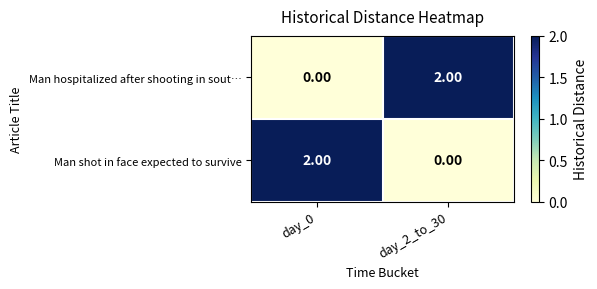

At day_0, list the series in order from largest to smallest.

Man shot in face expected to survive, Man hospitalized after shooting in sout…